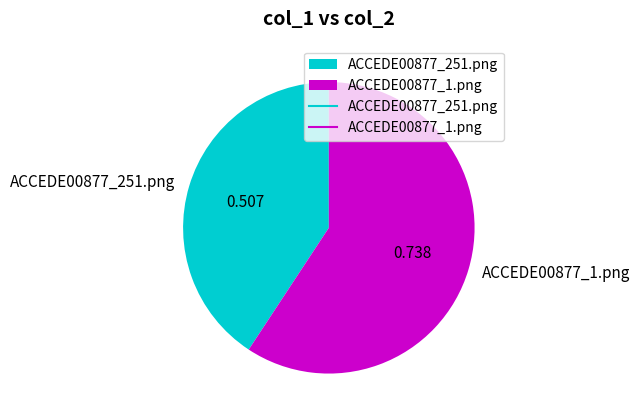

Do ACCEDE00877_1.png and ACCEDE00877_251.png together represent more than half of the pie?

Yes